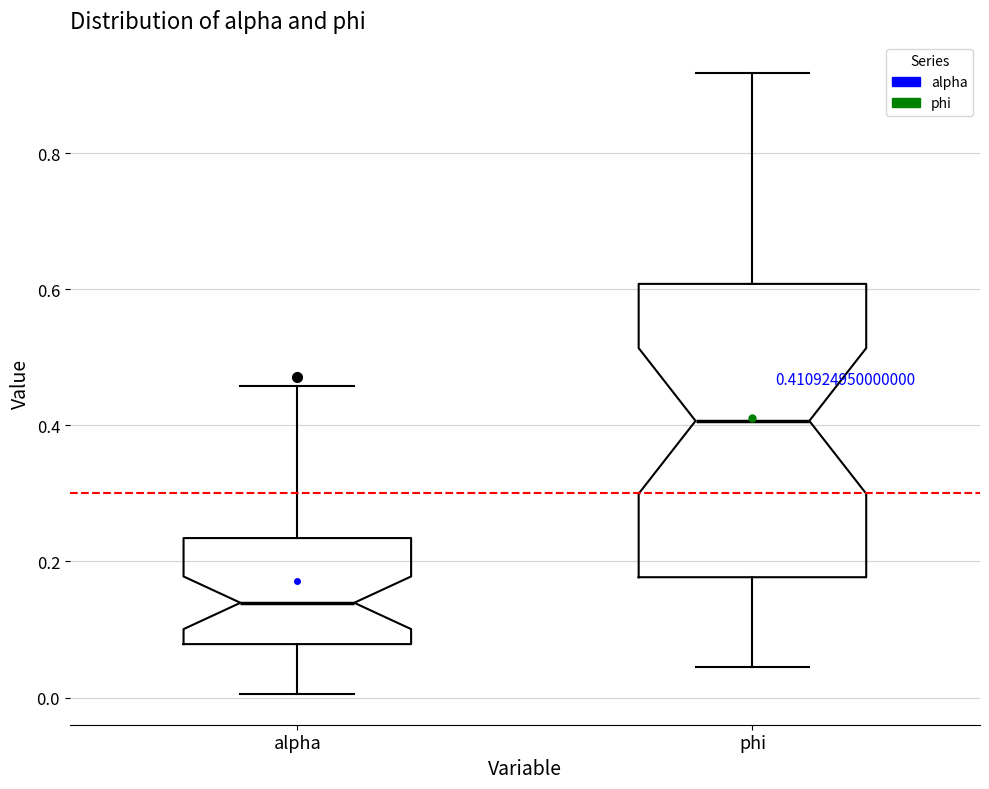

Which box is the tallest, from its lower edge to its upper edge?

phi